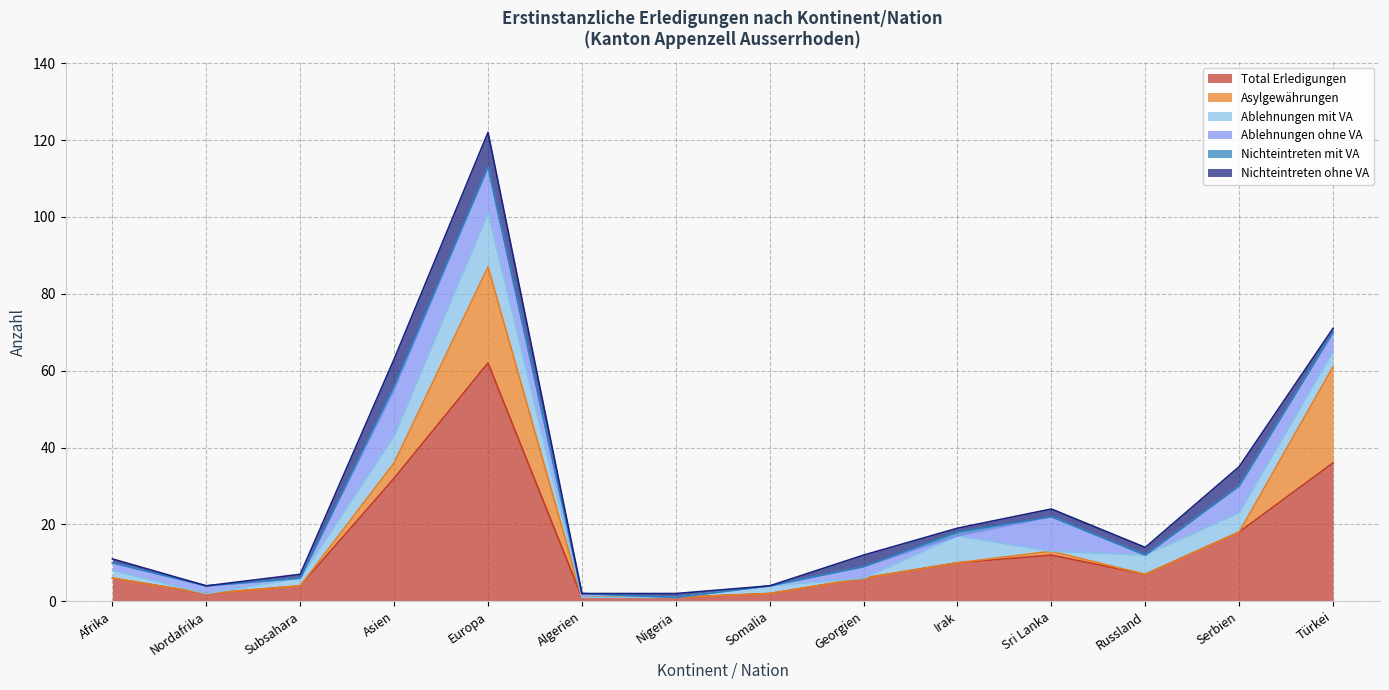

List the series in order of their peak value, lowest first.

Nichteintreten mit VA, Nichteintreten ohne VA, Ablehnungen ohne VA, Ablehnungen mit VA, Asylgewährungen, Total Erledigungen